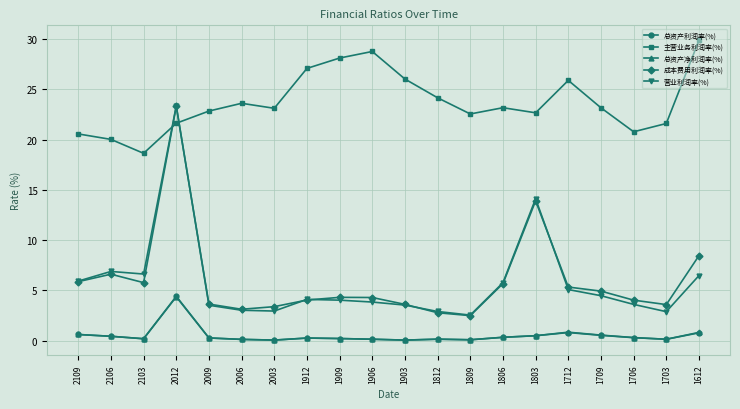

What is the value of the 总资产利润率(%) point at the 7th from the left?

0.1